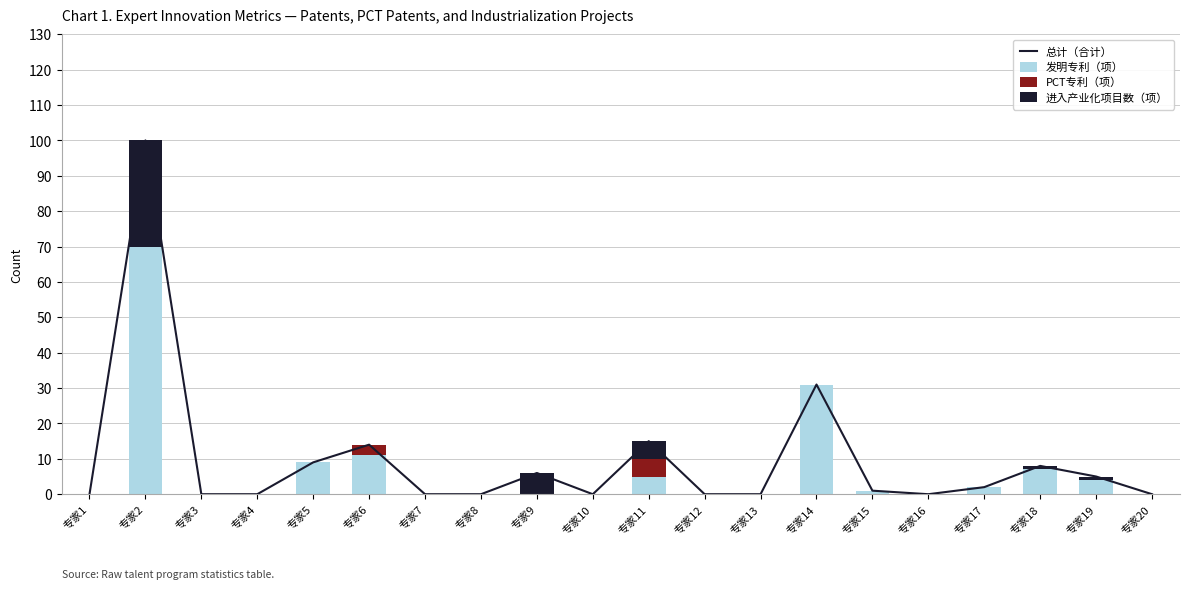

Which series has the largest range (max minus min)?

总计（合计）